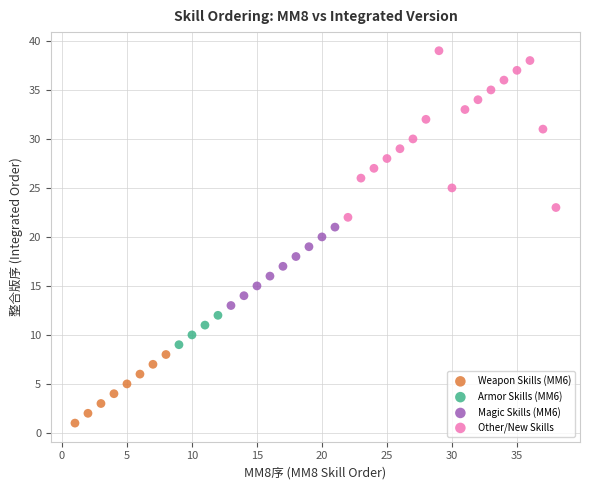

Which series contains the highest Y value?

Other/New Skills